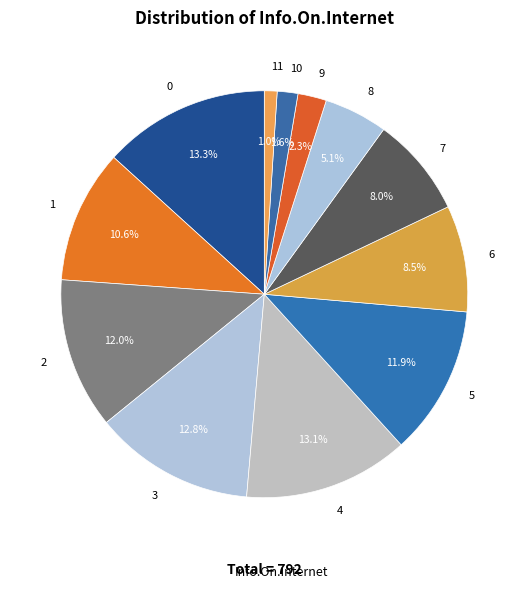

To the nearest percent, what portion does 10 represent?

2%